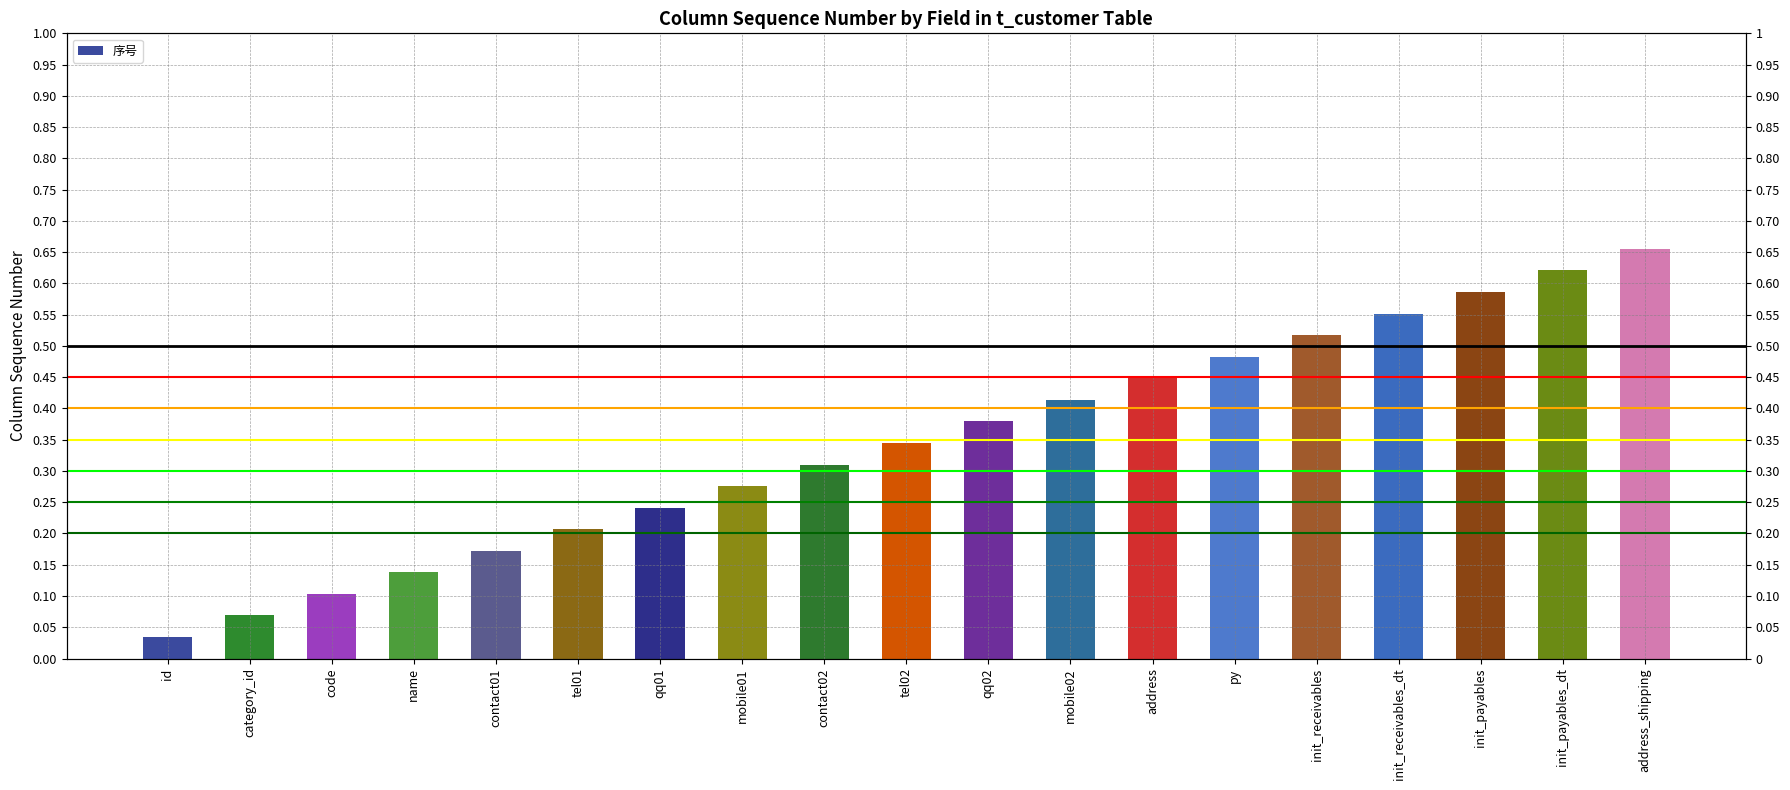

What is the approximate value at mobile02?

0.4